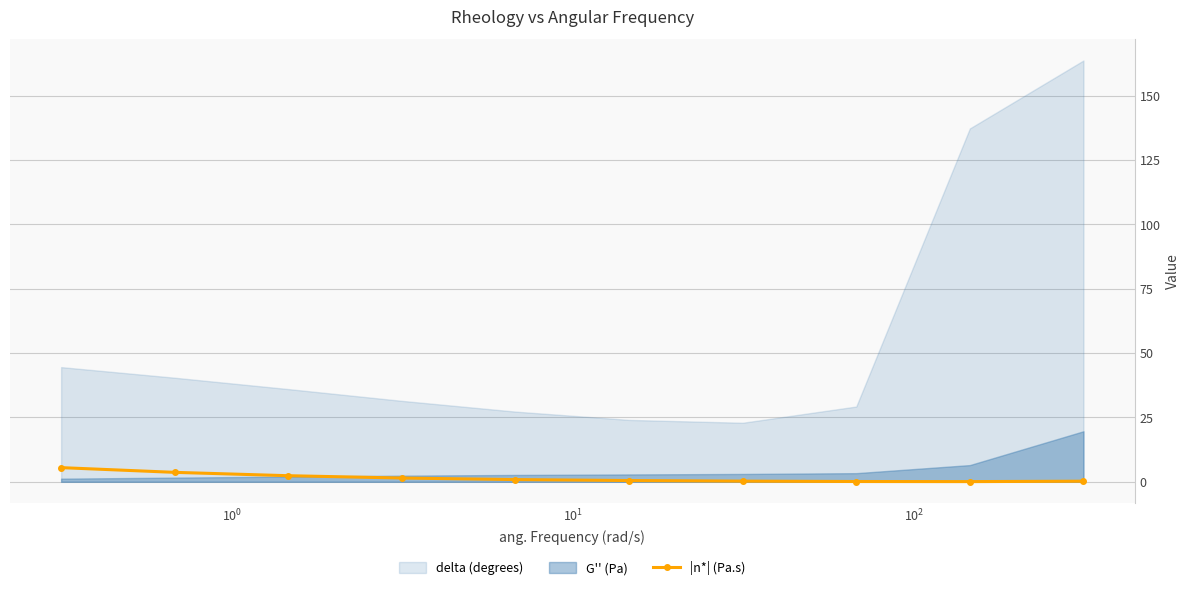

What is the highest value of the |n*| (Pa.s) series?

5.5